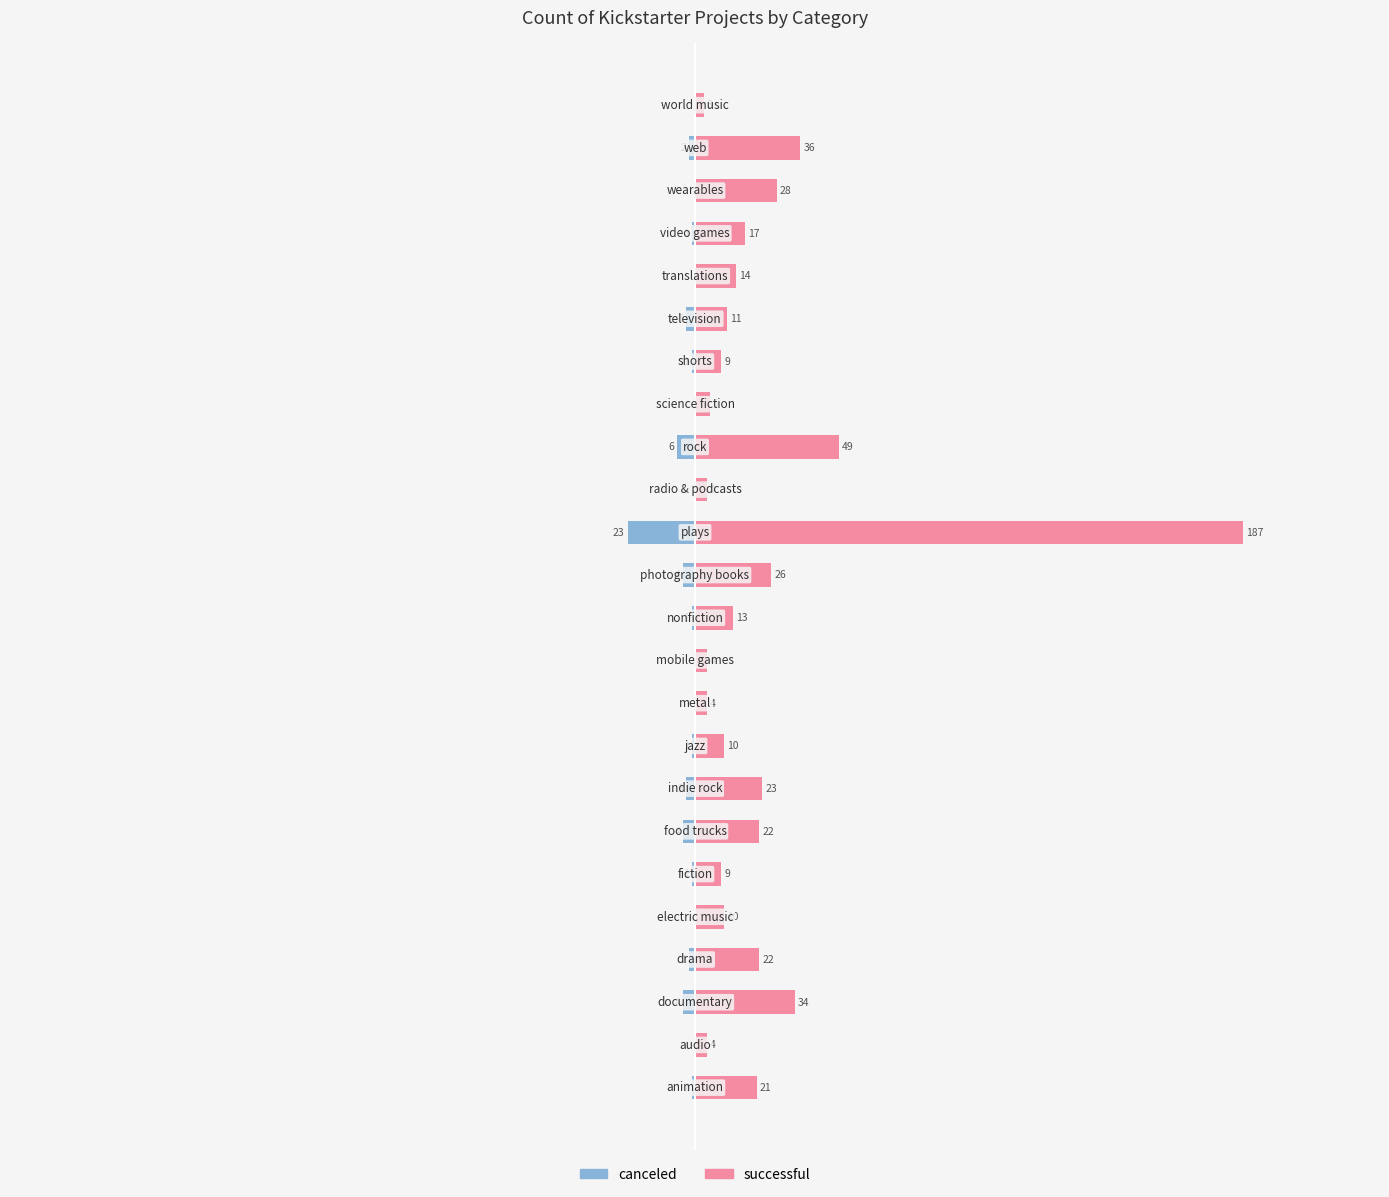

True or false: canceled has a value of -1 at 20.

False